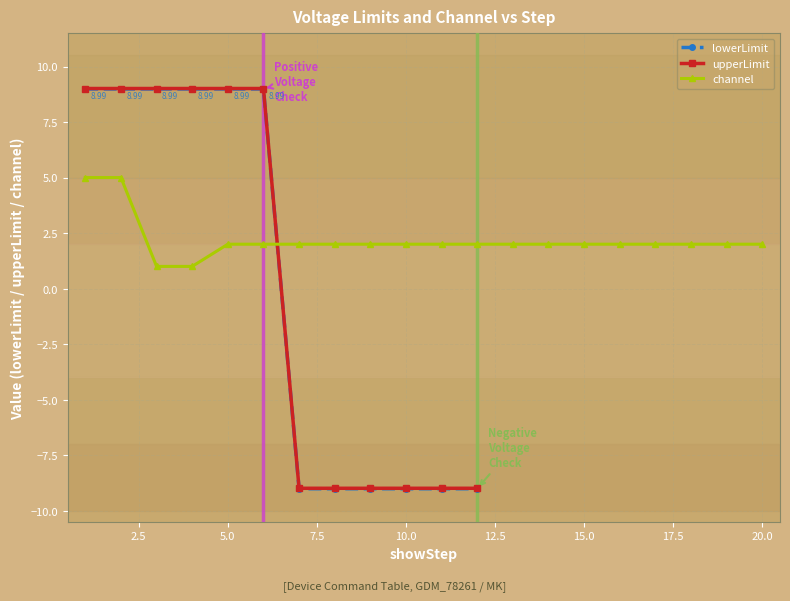

How many values in upperLimit are below zero?

6